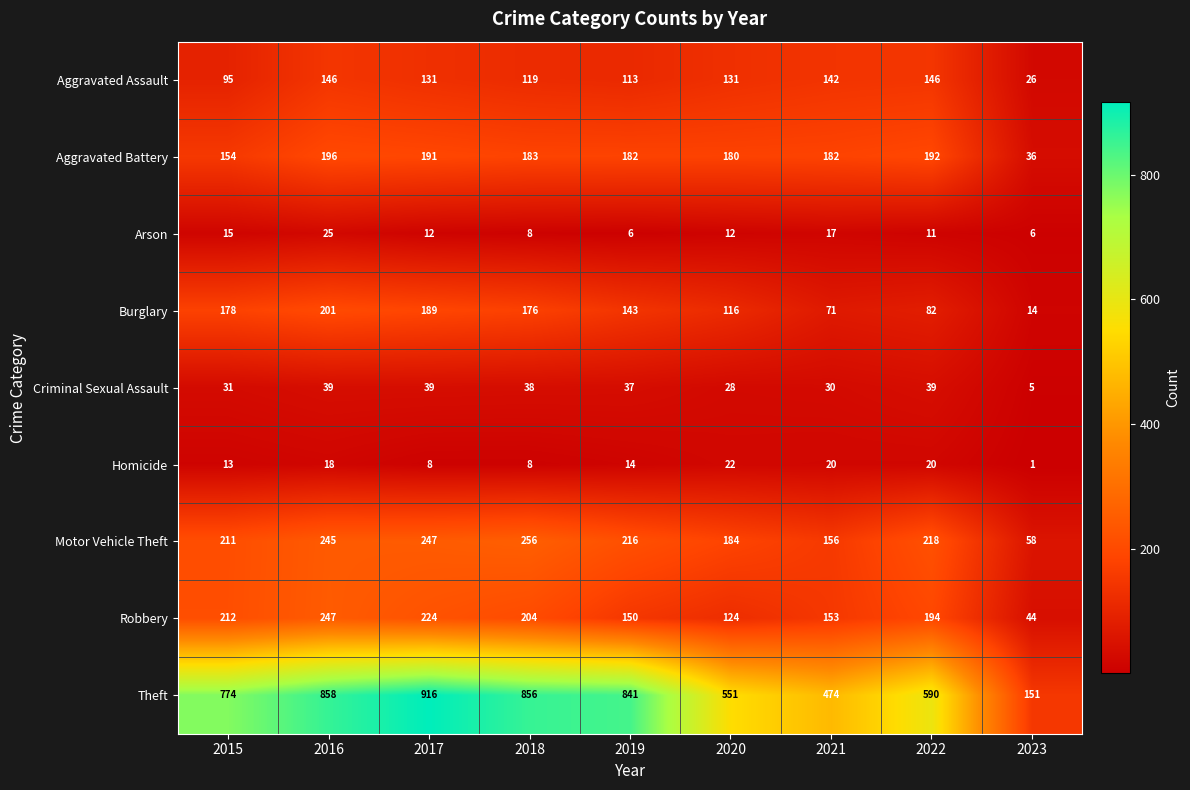

Which series changed the most between 2017 and 2020?

Theft